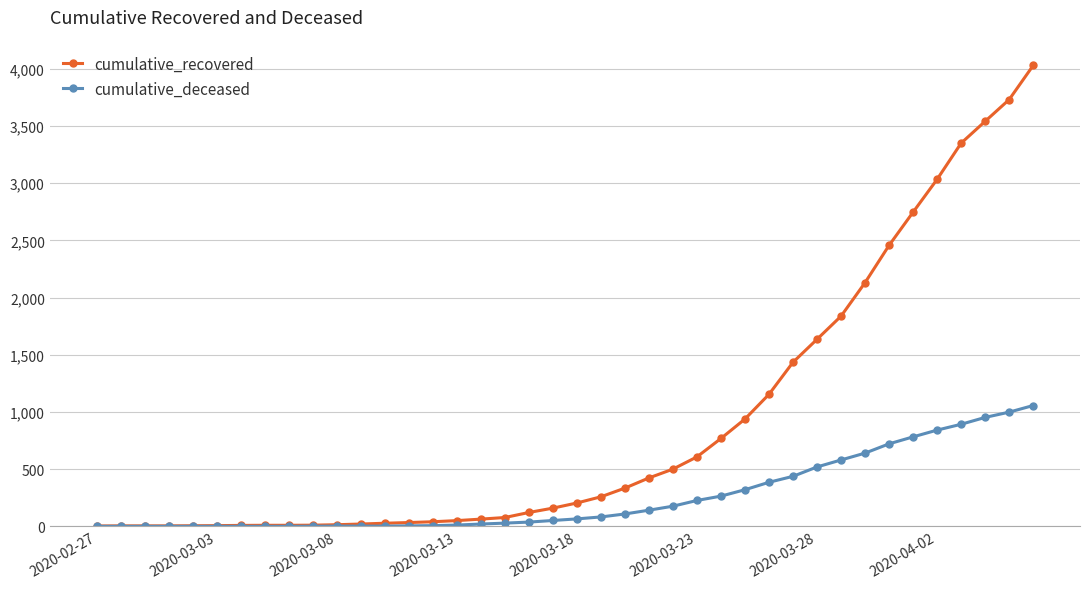

Count the number of categories in the chart.

40